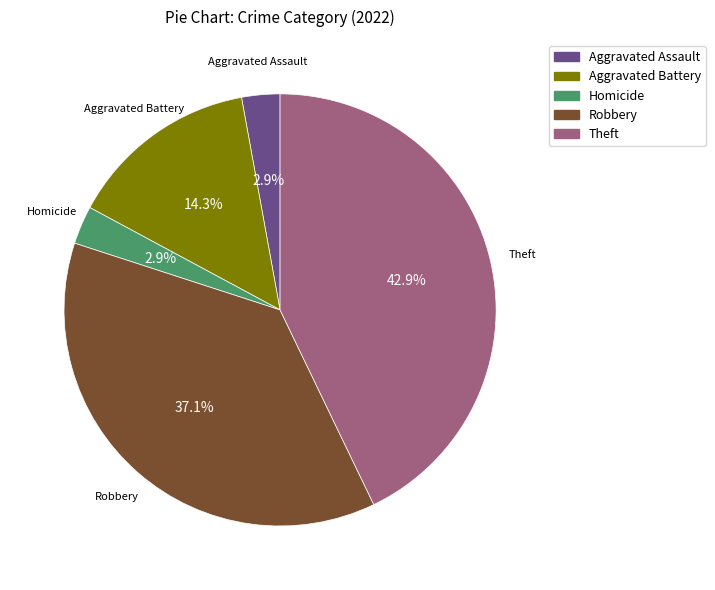

Is there a majority slice in this chart?

No